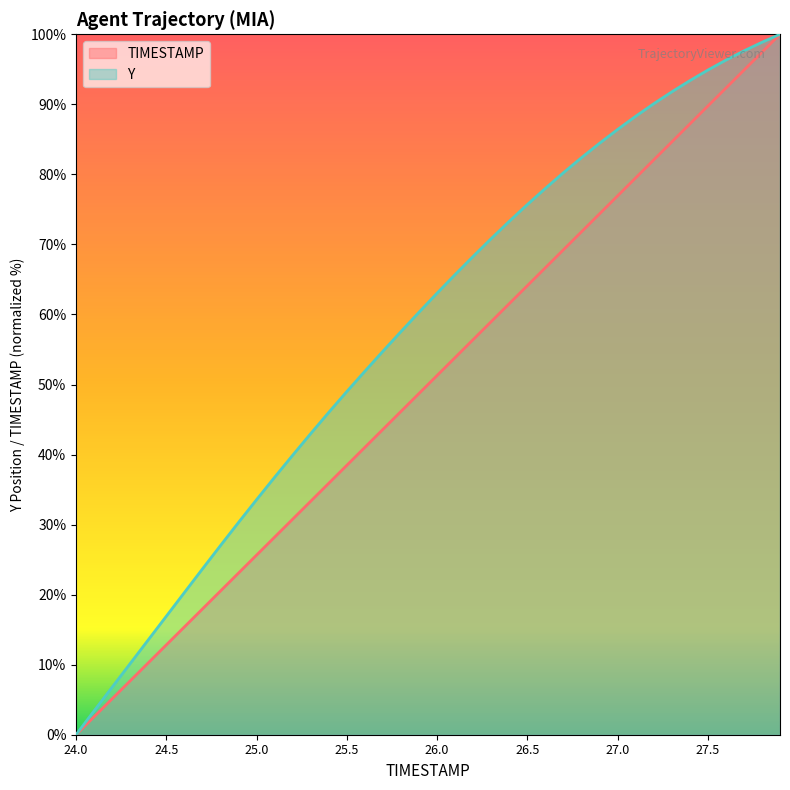

Reading left to right, what are all the values shown in this chart?

TIMESTAMP: 24.0=0.0	24.1=2.6	24.2=5.1	24.3=7.7	24.4=10.3	24.5=12.8	24.6=15.4	24.7=17.9	24.8=20.5	24.9=23.1	25.0=25.6	25.1=28.2	25.2=30.8	25.3=33.3	25.4=35.9	25.5=38.5	25.6=41.0	25.7=43.6	25.8=46.2	25.9=48.7	26.0=51.3	26.1=53.8	26.2=56.4	26.3=59.0	26.4=61.5	26.5=64.1	26.6=66.7	26.7=69.2	26.8=71.8	26.9=74.4	27.0=76.9	27.1=79.5	27.2=82.1	27.3=84.6	27.4=87.2	27.5=89.7	27.6=92.3	27.7=94.9	27.8=97.4	27.9=100.0
Y: 24.0=0.0	24.1=3.4	24.2=6.8	24.3=10.2	24.4=13.5	24.5=16.9	24.6=20.3	24.7=23.7	24.8=27.0	24.9=30.3	25.0=33.6	25.1=36.8	25.2=39.9	25.3=43.0	25.4=46.0	25.5=49.0	25.6=51.9	25.7=54.7	25.8=57.5	25.9=60.3	26.0=63.0	26.1=65.7	26.2=68.3	26.3=70.8	26.4=73.3	26.5=75.7	26.6=78.0	26.7=80.2	26.8=82.4	26.9=84.4	27.0=86.4	27.1=88.3	27.2=90.1	27.3=91.8	27.4=93.4	27.5=94.9	27.6=96.3	27.7=97.6	27.8=98.9	27.9=100.0